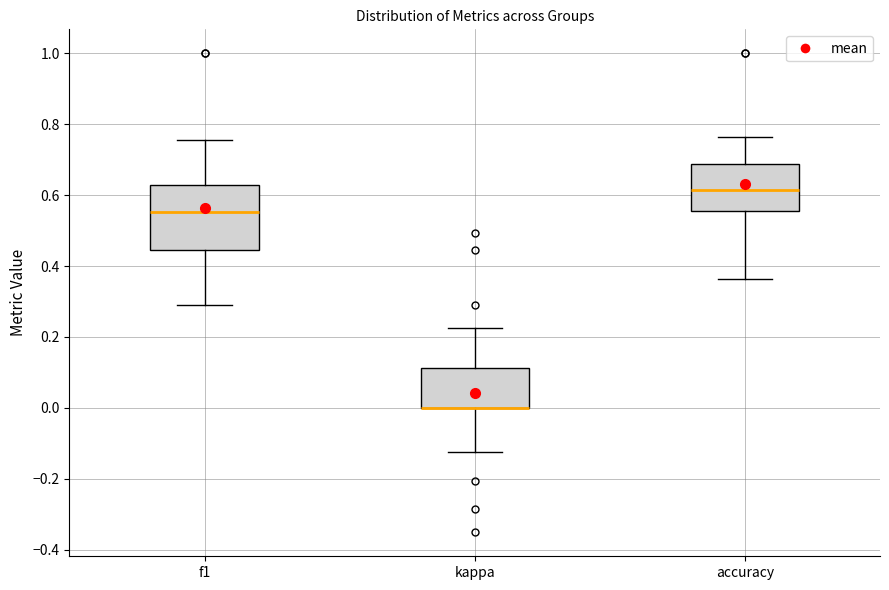

Which box is the tallest, from its lower edge to its upper edge?

f1